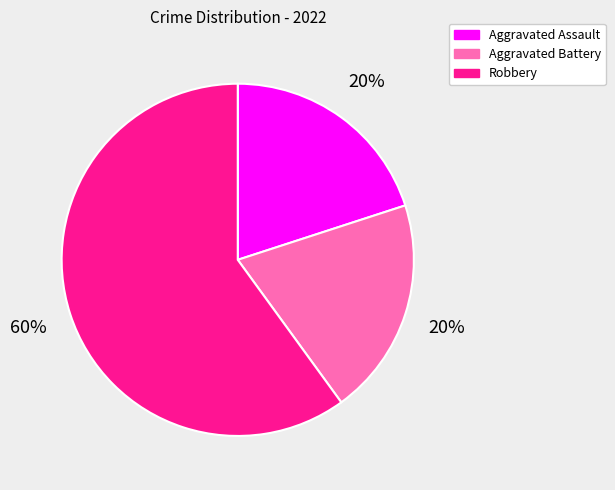

How many slices are in this pie chart?

3